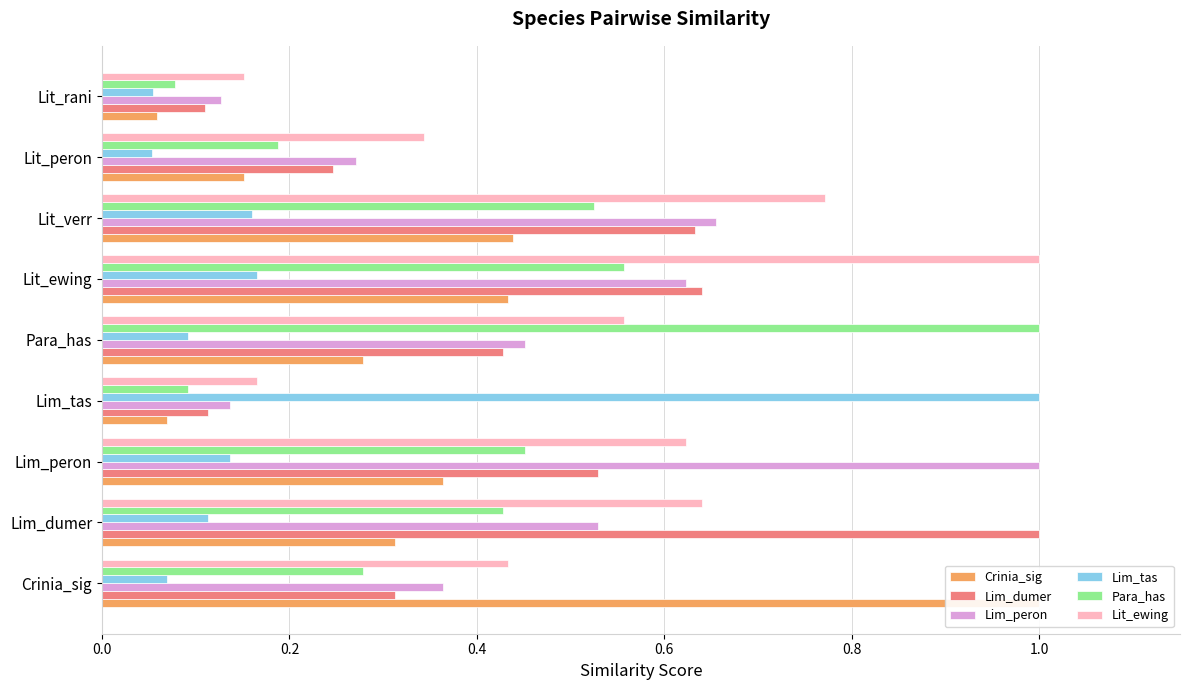

The Para_has series shows 1.5 at Para_has. True or false?

False